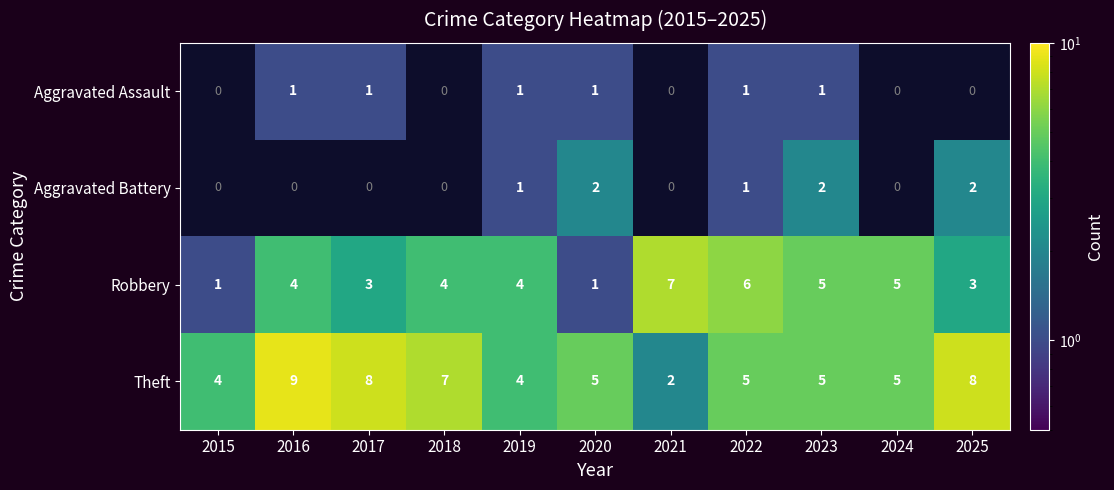

Which category has the lowest value in the Theft series?

2021